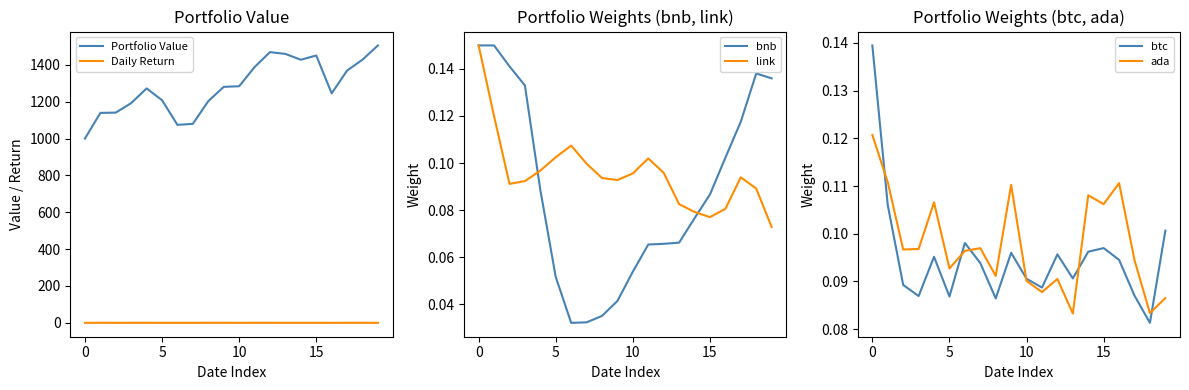

How many interior local valleys does the Daily Return series have?

6